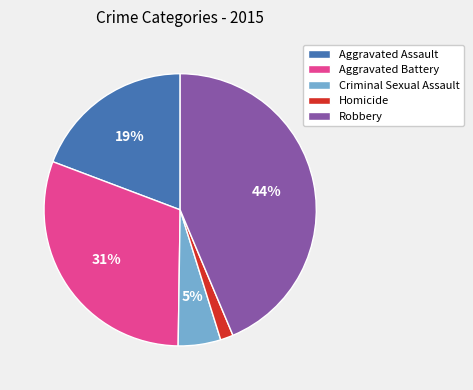

Count the number of slices in the pie.

5